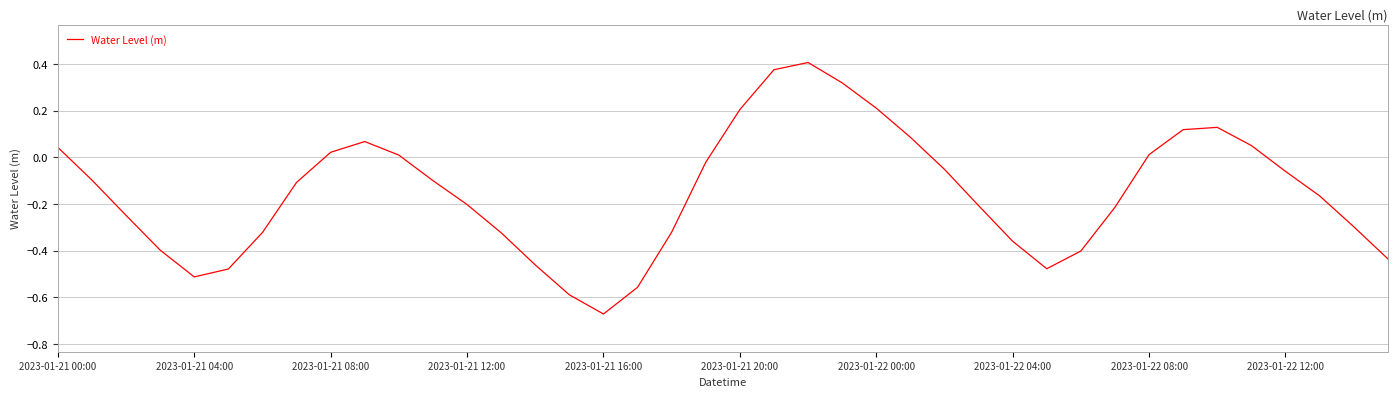

Reading right to left, list all the values displayed in this chart.

-0.4	-0.3	-0.2	-0.1	0.1	0.1	0.1	0.0	-0.2	-0.4	-0.5	-0.4	-0.2	-0.1	0.1	0.2	0.3	0.4	0.4	0.2	-0.0	-0.3	-0.6	-0.7	-0.6	-0.5	-0.3	-0.2	-0.1	0.0	0.1	0.0	-0.1	-0.3	-0.5	-0.5	-0.4	-0.2	-0.1	0.0